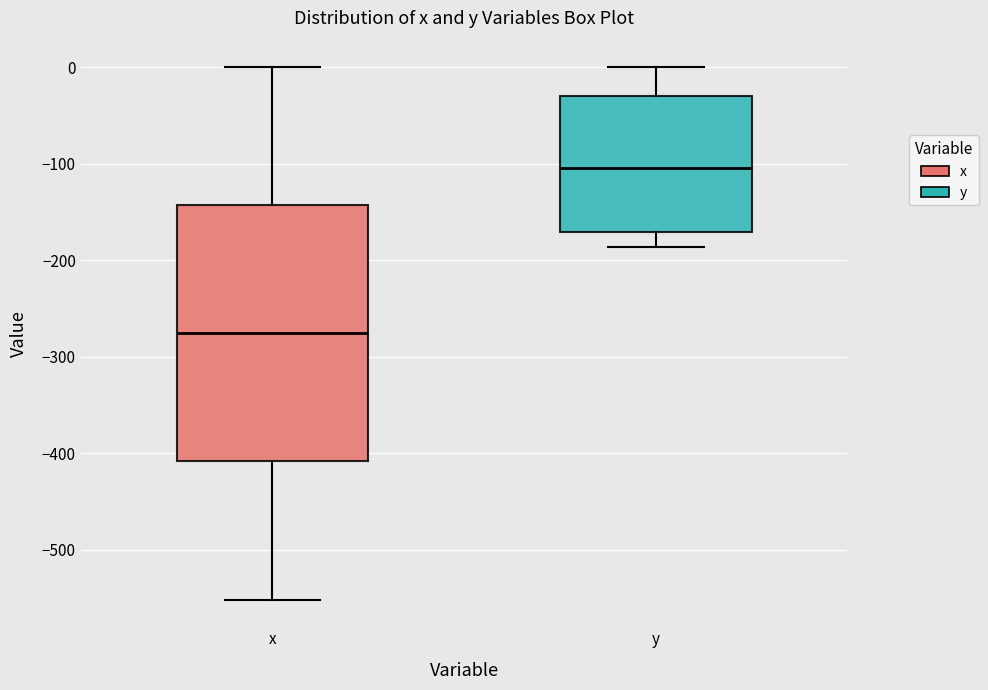

Which box's median line is the lowest?

x